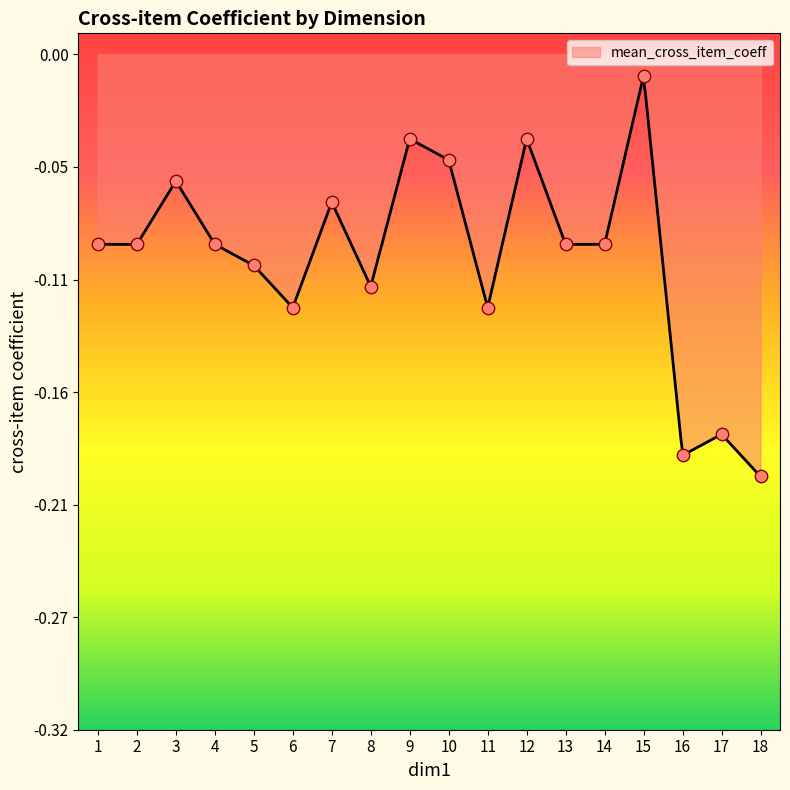

Which has a higher value, 2 or 14?

2